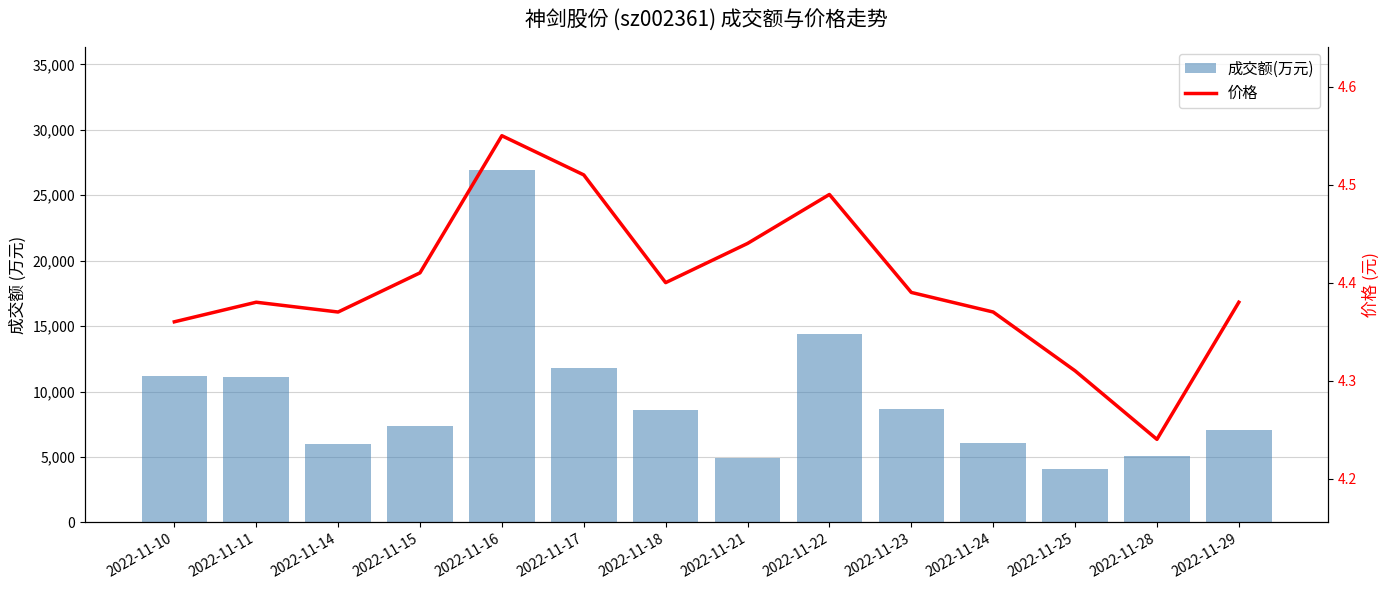

Is it true that 成交额(万元) equals 5095.0 at 2022-11-28?

True